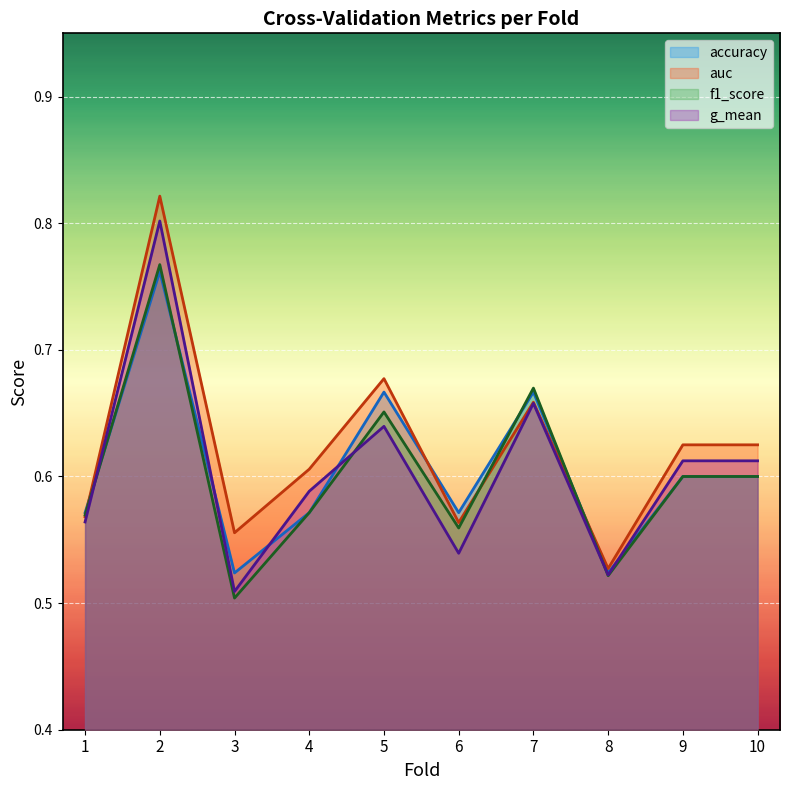

Which category has the lowest value across all series?

3